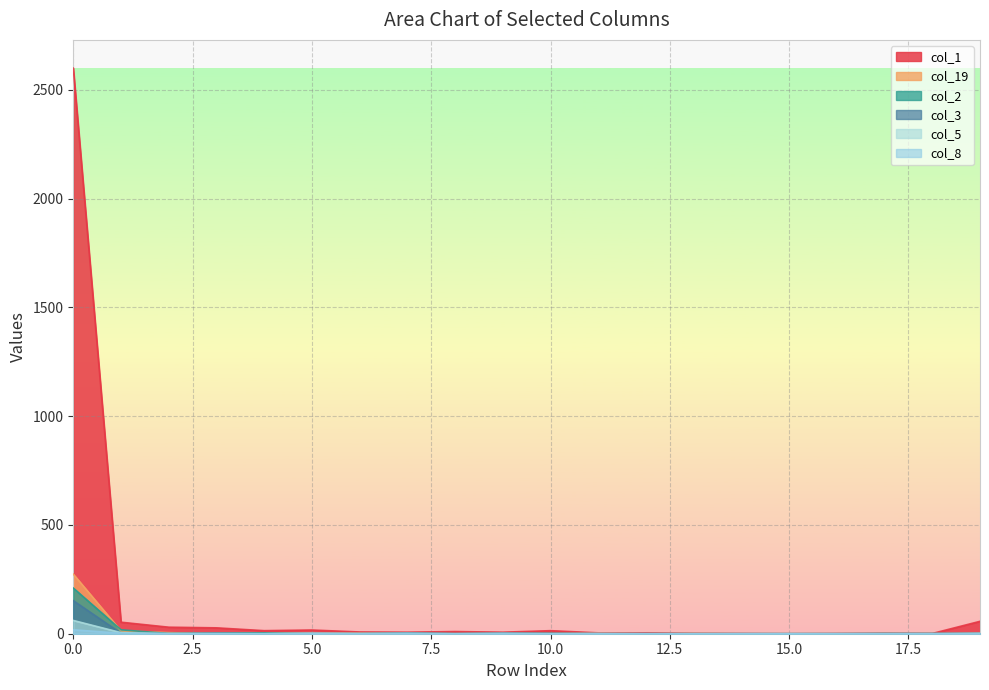

What is the difference between the col_5 values at 7 and 10?

2